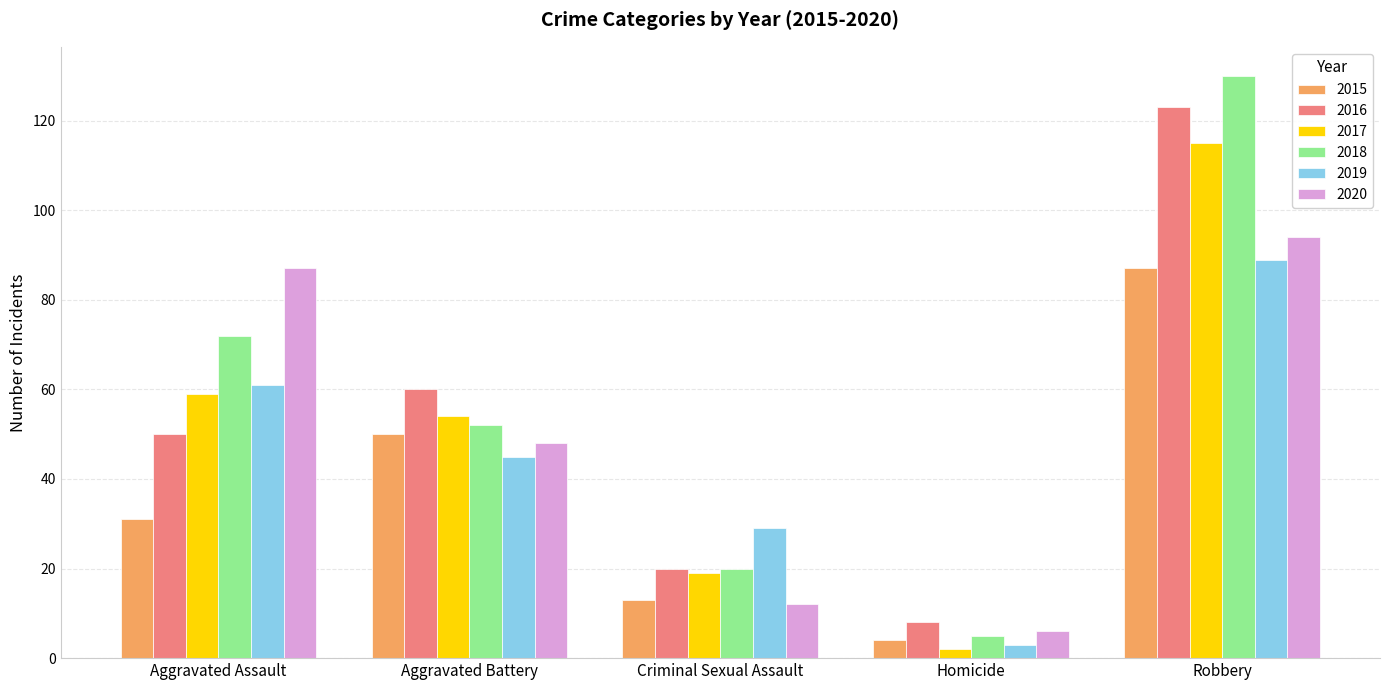

Does the chart contain stacked bars?

No